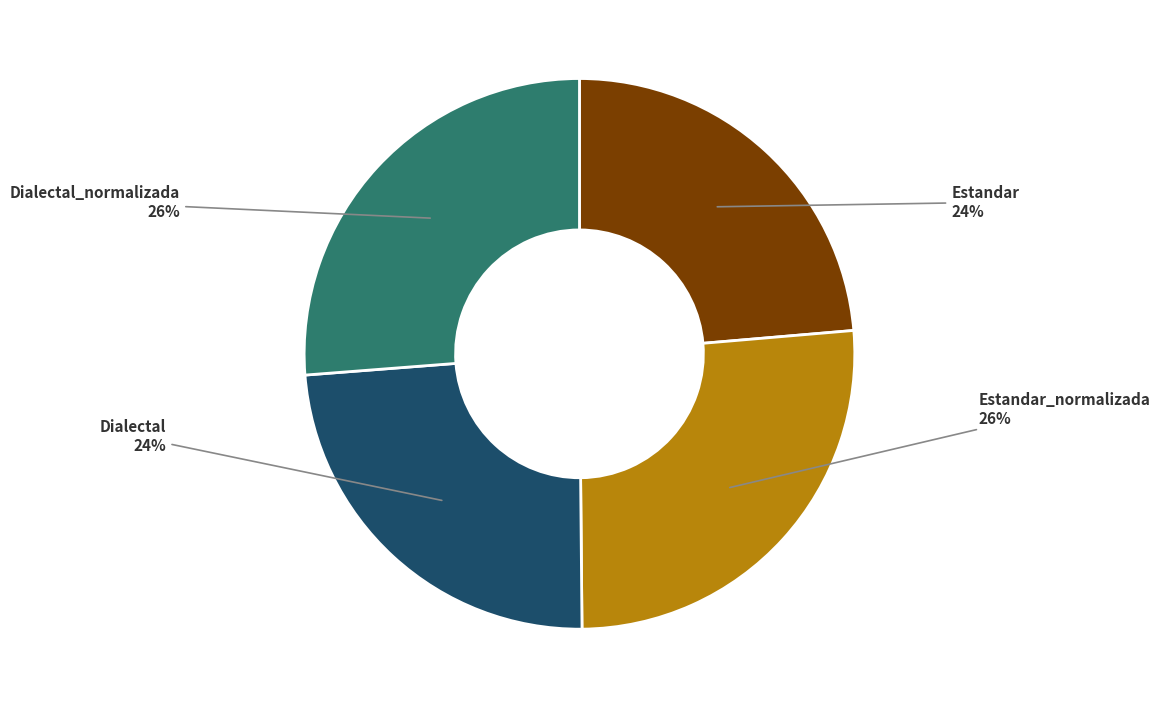

To the nearest percent, what percentage of the pie is Estandar?

24%